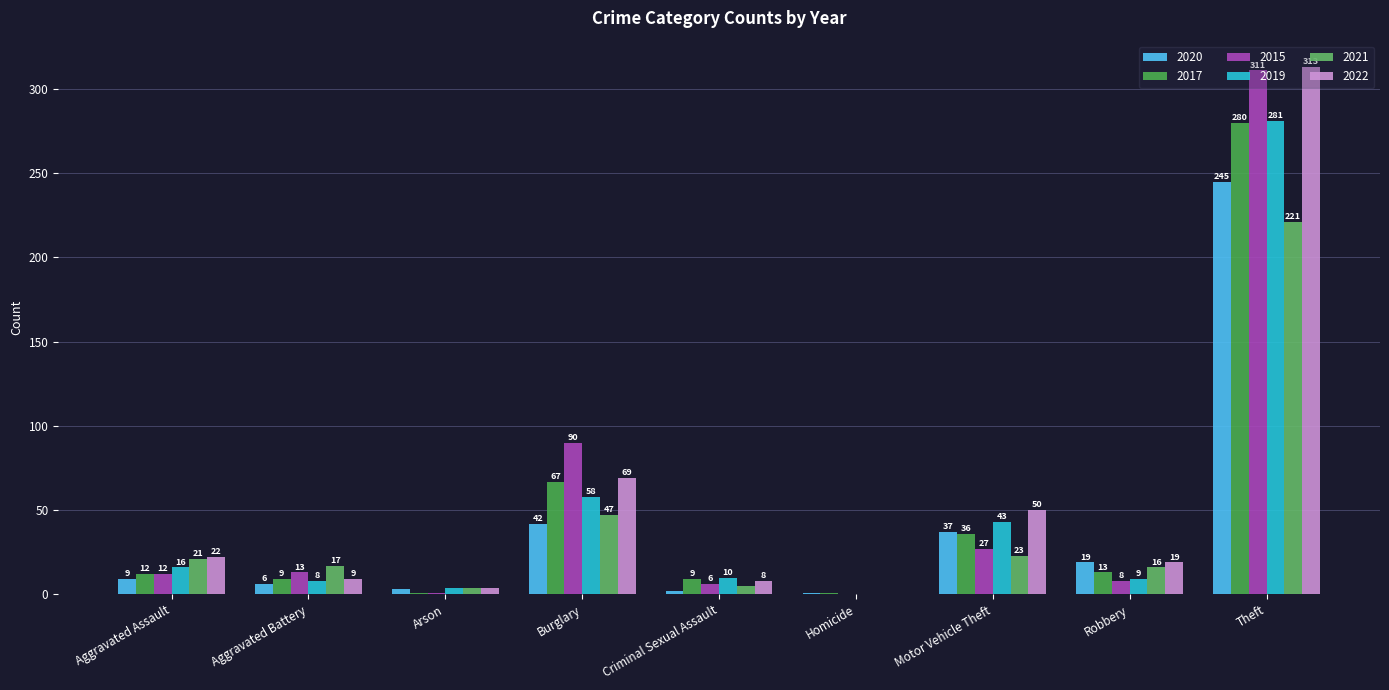

Which series has the widest spread of values?

2022